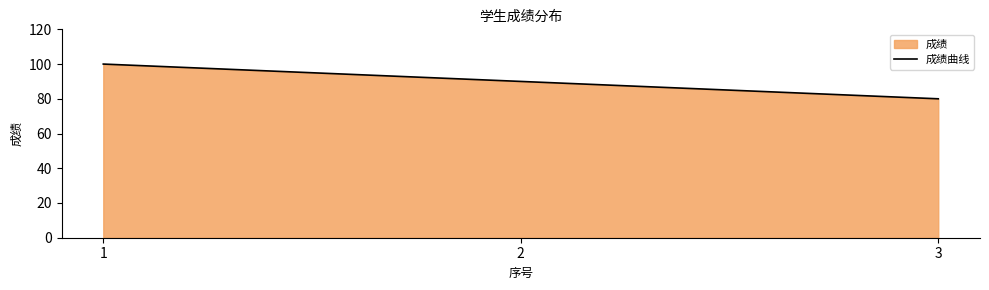

What is the greatest value displayed?

100